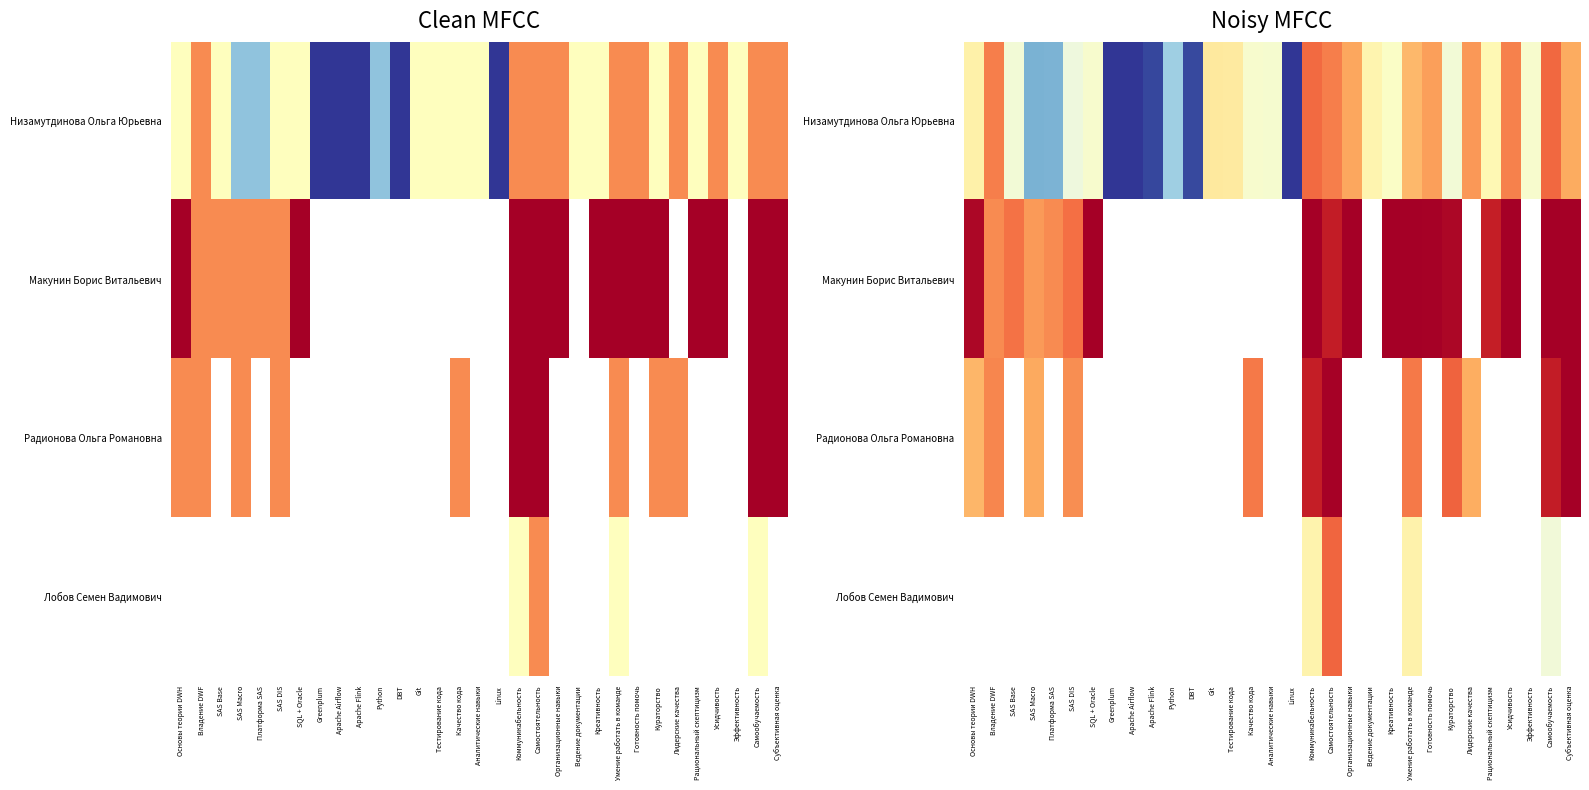

At how many categories does at least one series exceed 3?

23